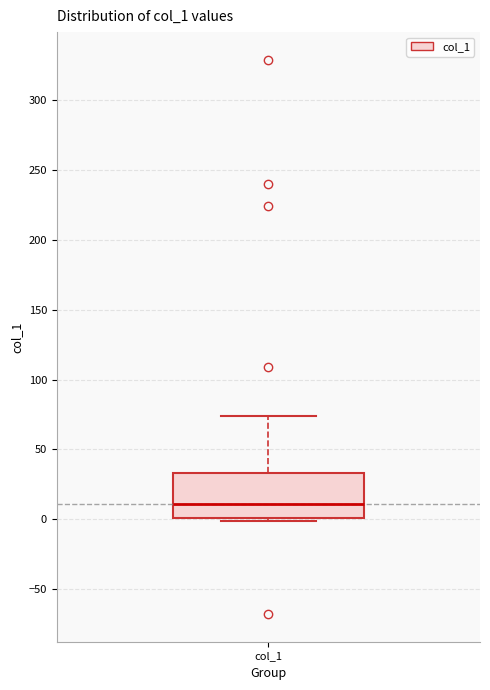

Where is the upper edge of the box for col_1 on the y-axis? The values are not printed on the chart, so give them approximately, as read against the axis.

35